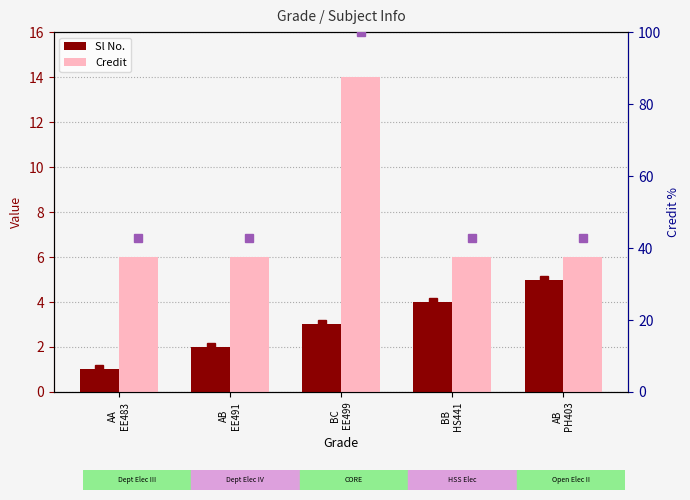

What position from the left is AB
EE491?

2